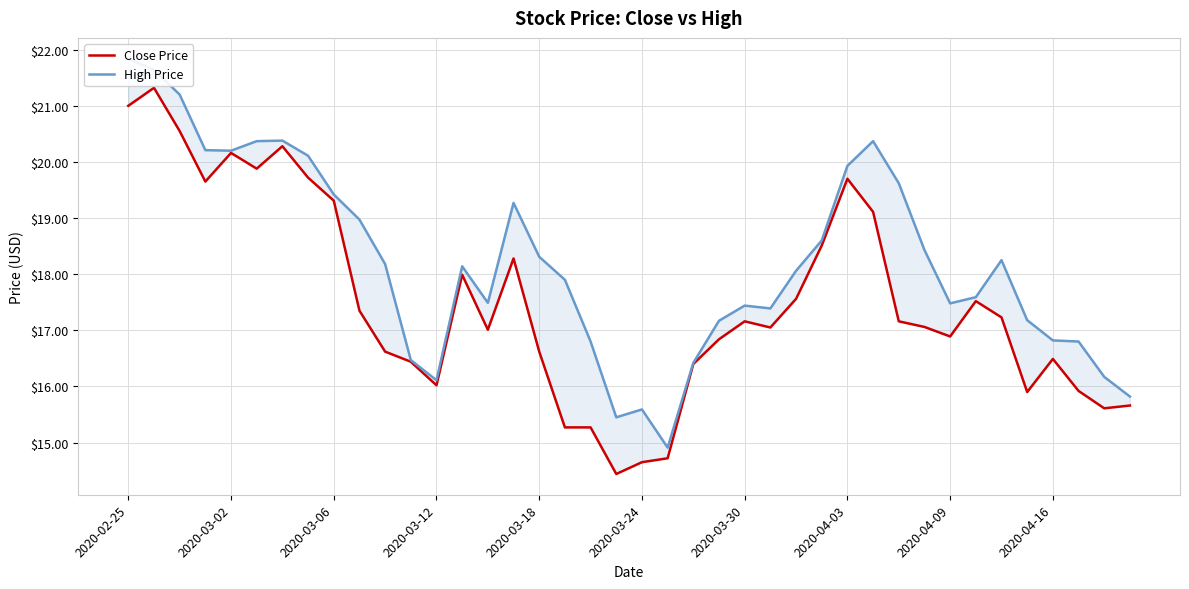

Count the number of categories in the chart.

40